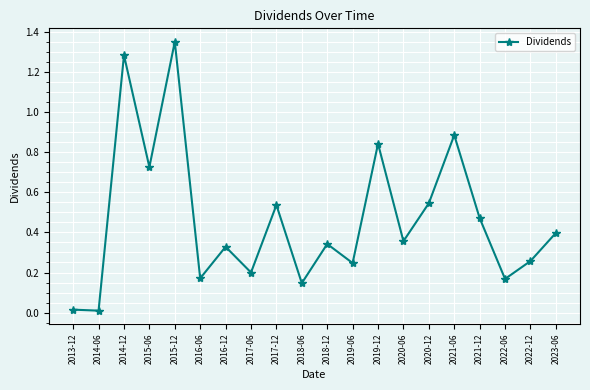

Is it true that the value at 2016-06 is 0.2?

True